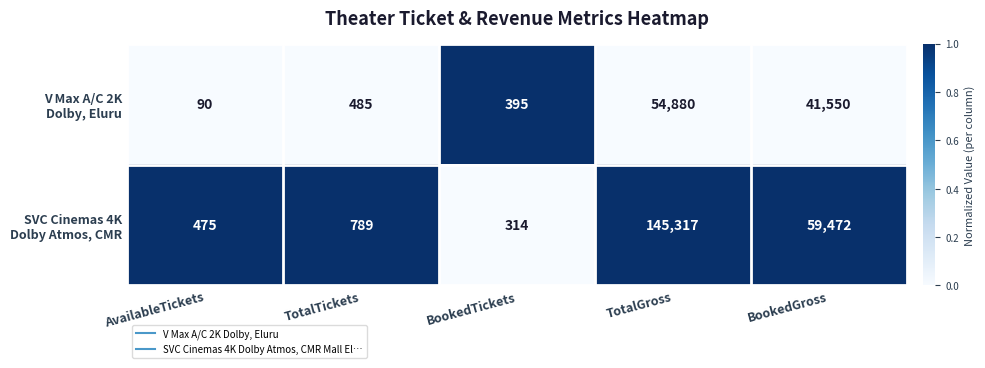

At which category is the sum across all series the highest?

TotalGross